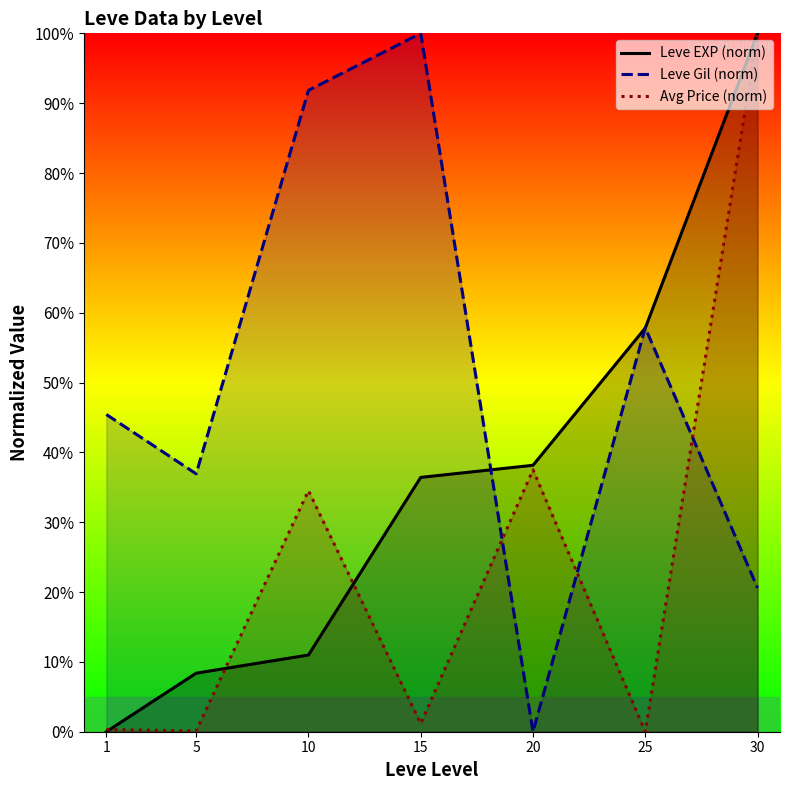

The Avg Price (norm) series shows 100.0 at 30. True or false?

True